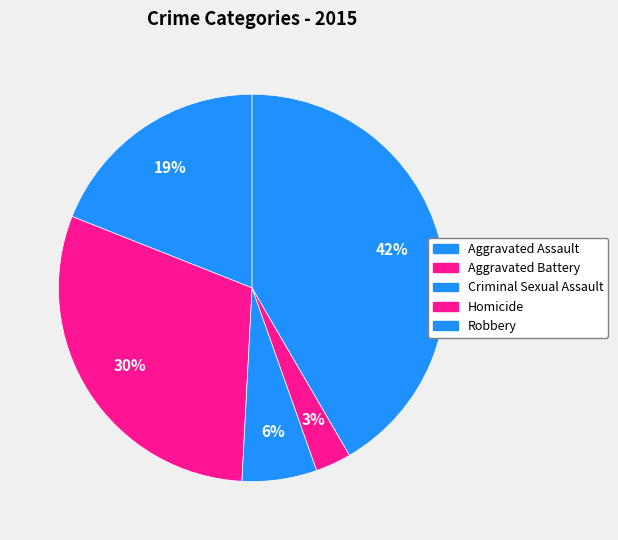

Does Aggravated Assault account for over 50% of the chart?

No